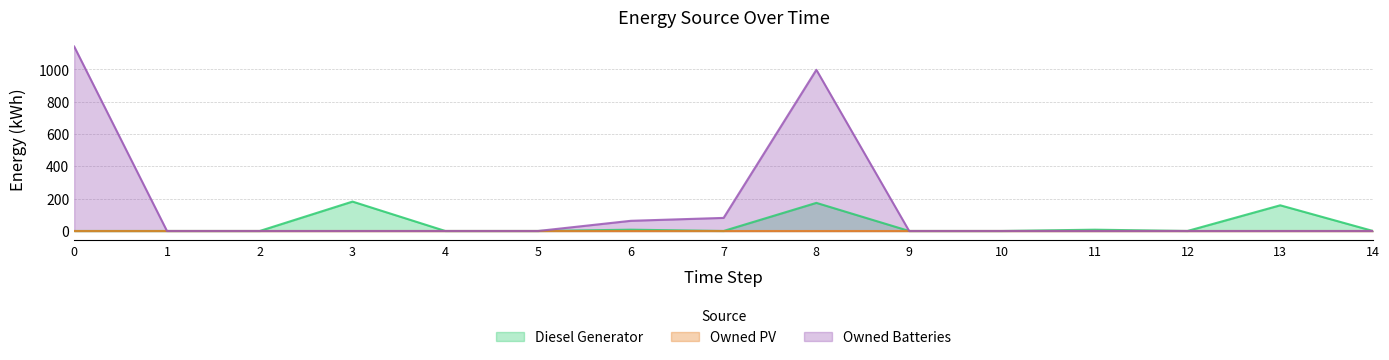

Rank the categories by Owned Batteries value from lowest to highest.

1, 2, 3, 4, 5, 9, 10, 11, 12, 13, 14, 6, 7, 8, 0